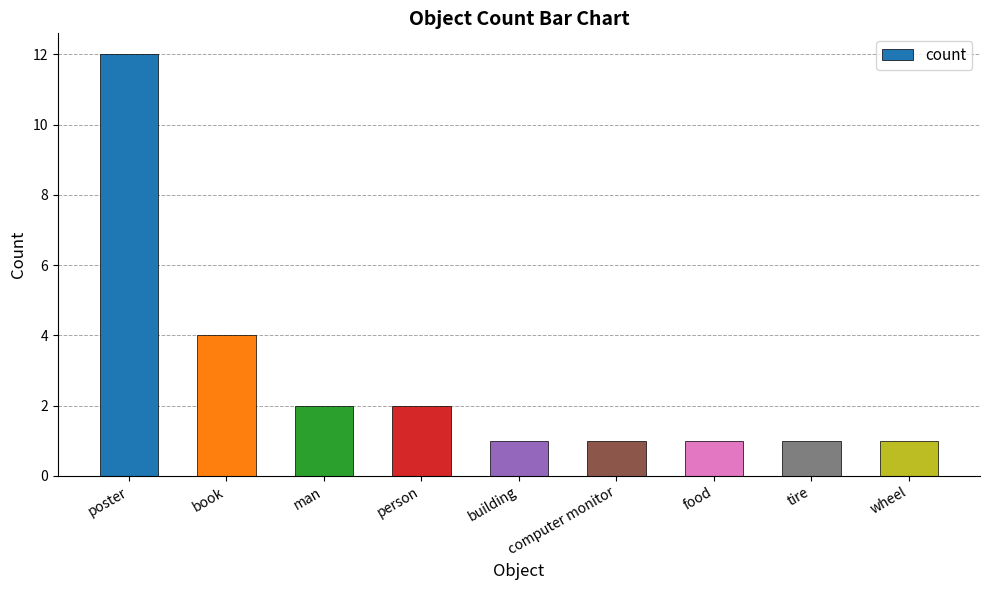

What is the label of the 8th bar from the right?

book